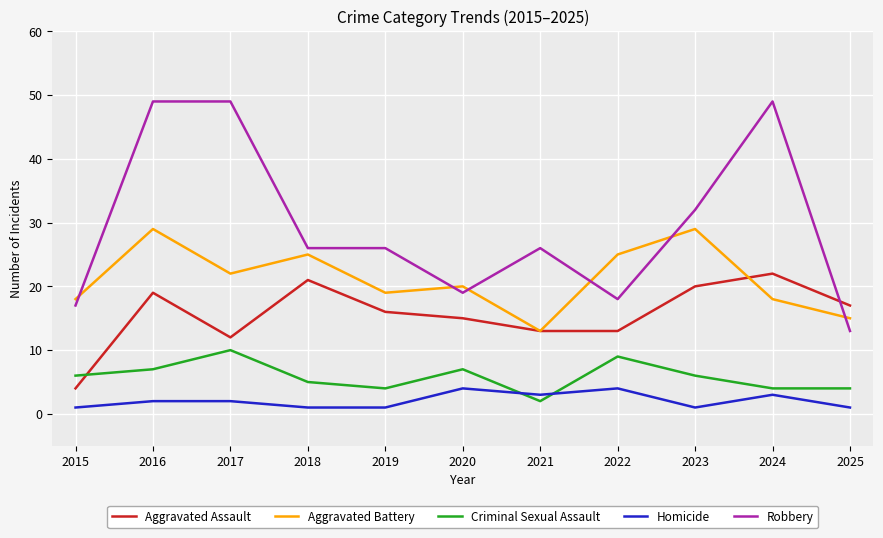

Which series ends up on top after the final intersection of Homicide and Criminal Sexual Assault?

Criminal Sexual Assault